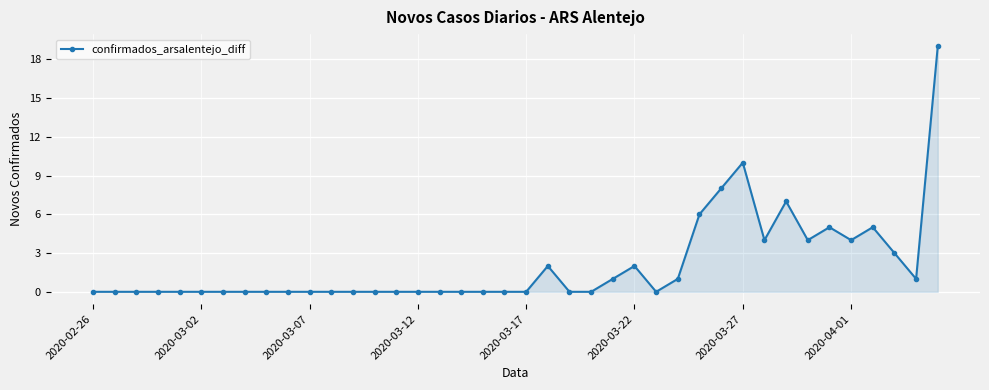

What is the maximum value shown in the chart?

19